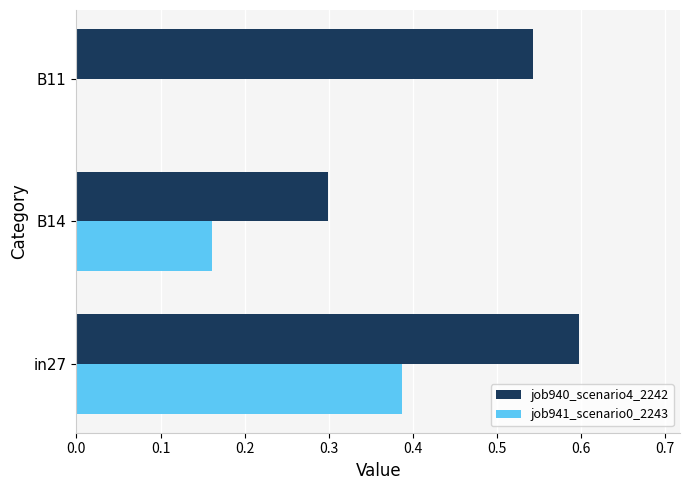

The value of job941_scenario0_2243 at in27 is 0.5. True or false?

False